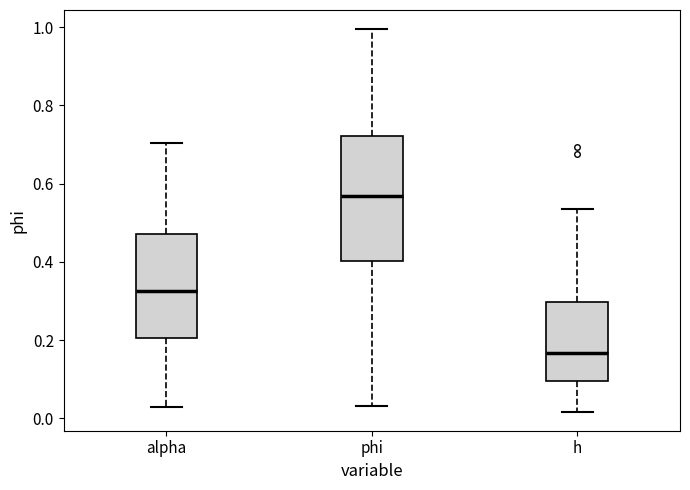

Where does the lower whisker of the box for alpha end on the y-axis? The values are not printed on the chart, so give them approximately, as read against the axis.

0.02